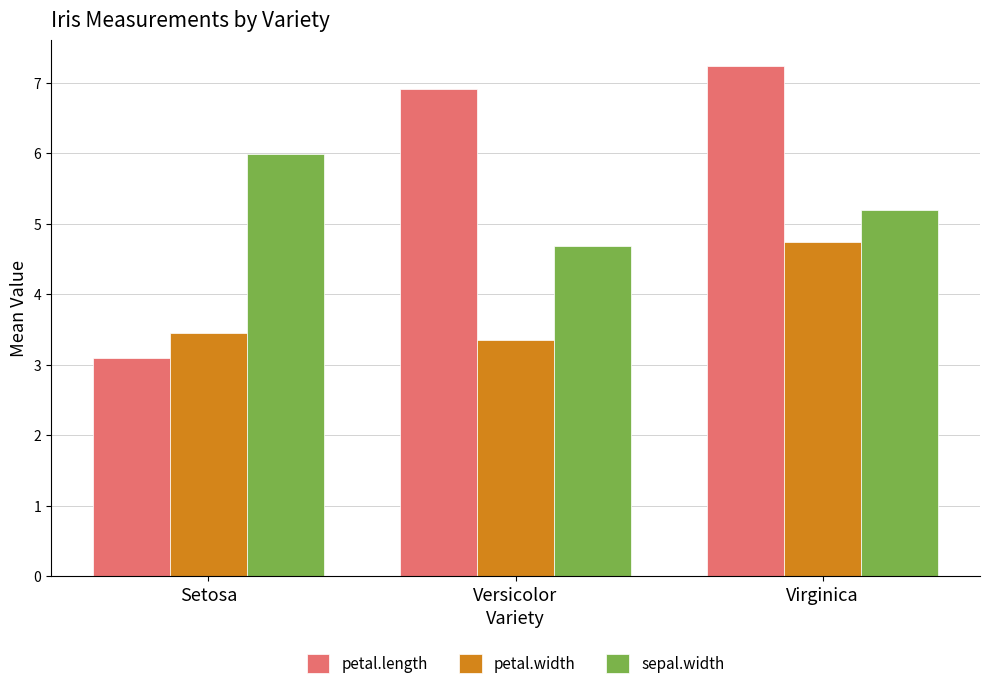

Which series has the widest spread of values?

petal.length